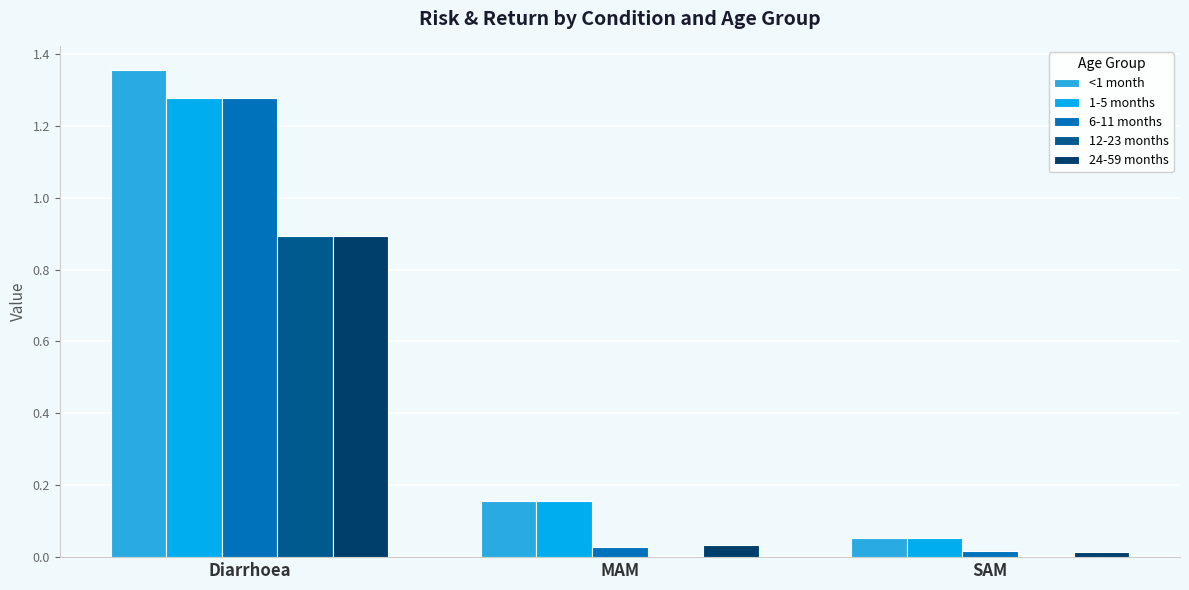

At which category does the chart reach its peak across all series?

Diarrhoea